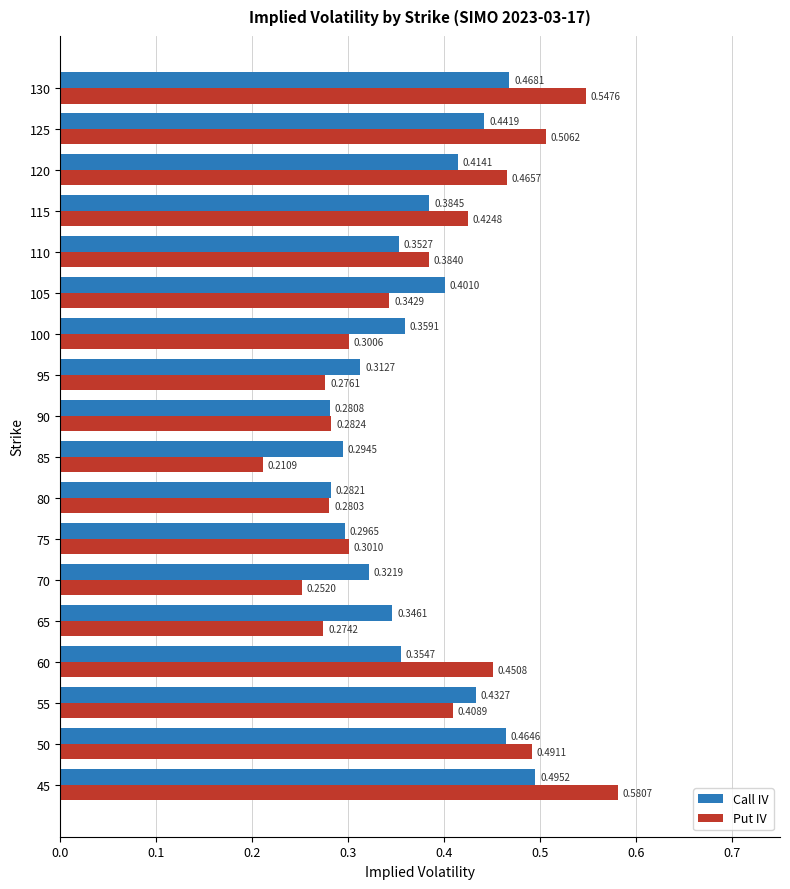

List the series in order of their overall mean, highest first.

Put IV, Call IV